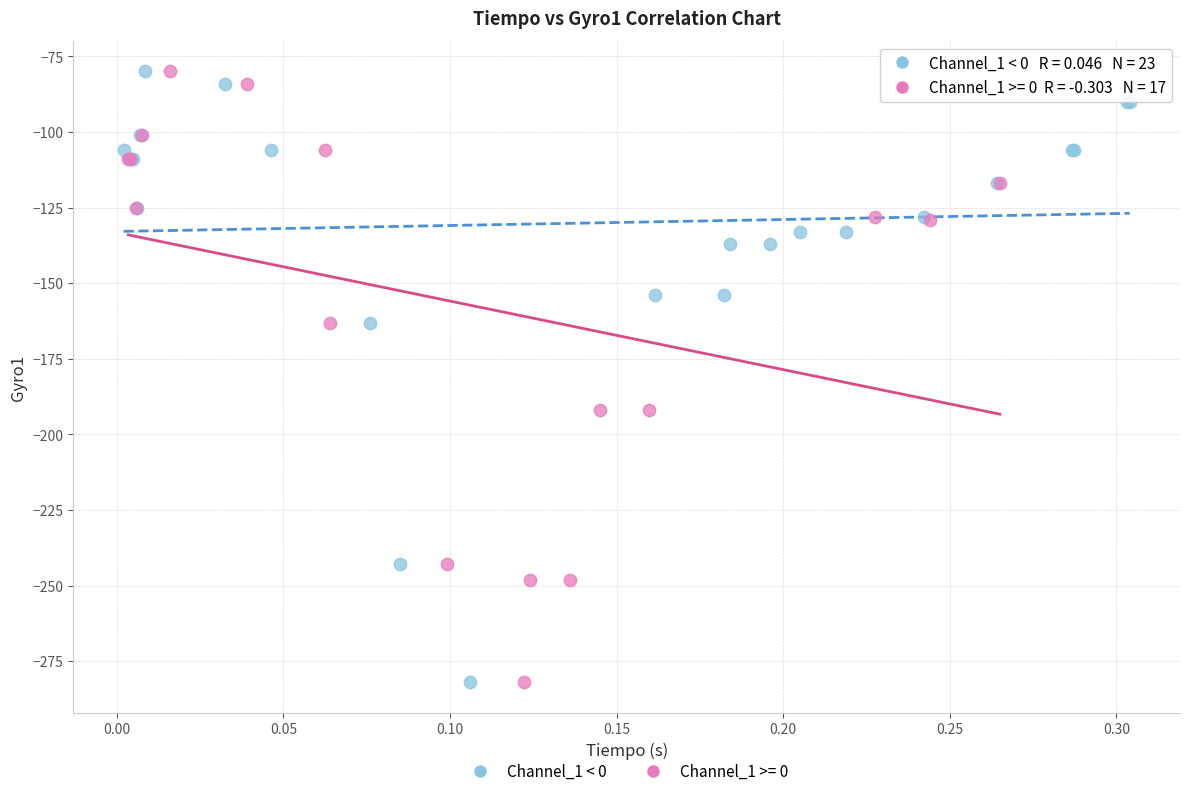

What are all the series names shown in the legend?

Channel_1 < 0, Channel_1 >= 0